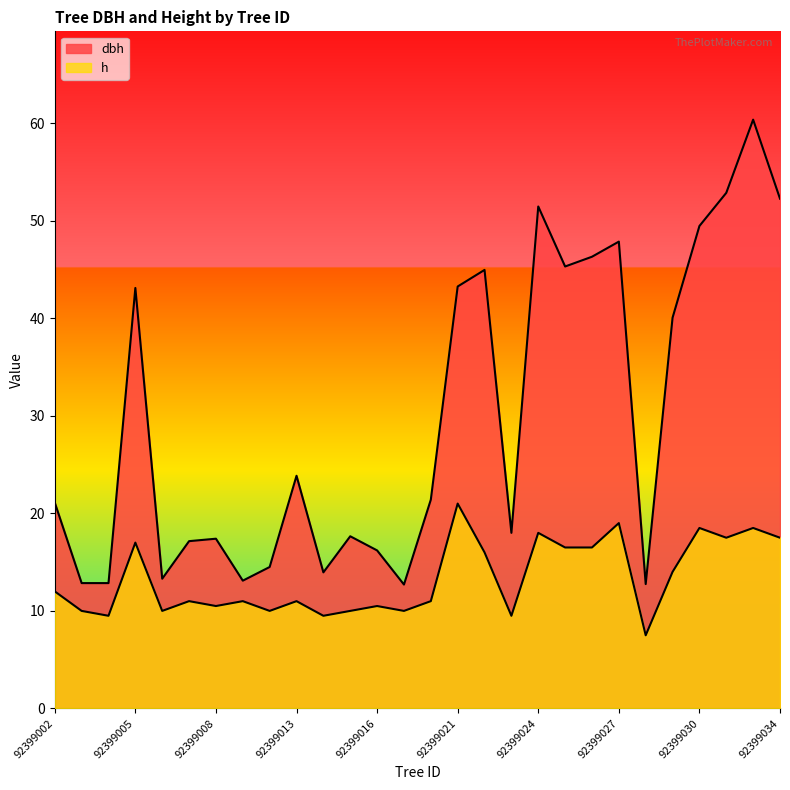

Reading left to right, extract all data points from this chart.

dbh: 92399002=21.1	92399003=12.8	92399004=12.8	92399005=43.1	92399006=13.3	92399007=17.1	92399008=17.4	92399009=13.1	92399011=14.5	92399013=23.9	92399014=13.9	92399015=17.6	92399016=16.2	92399017=12.7	92399018=21.4	92399021=43.2	92399022=45.0	92399023=18.0	92399024=51.5	92399025=45.3	92399026=46.3	92399027=47.9	92399028=12.8	92399029=40.0	92399030=49.5	92399032=52.9	92399033=60.4	92399034=52.2
h: 92399002=12.0	92399003=10.0	92399004=9.5	92399005=17.0	92399006=10.0	92399007=11.0	92399008=10.5	92399009=11.0	92399011=10.0	92399013=11.0	92399014=9.5	92399015=10.0	92399016=10.5	92399017=10.0	92399018=11.0	92399021=21.0	92399022=16.0	92399023=9.5	92399024=18.0	92399025=16.5	92399026=16.5	92399027=19.0	92399028=7.5	92399029=14.0	92399030=18.5	92399032=17.5	92399033=18.5	92399034=17.5